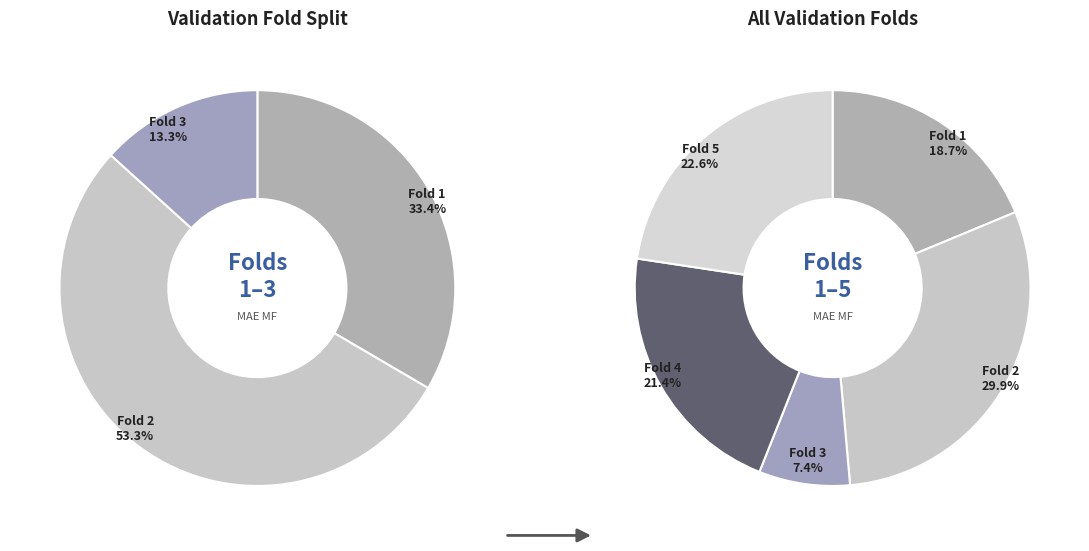

What is the smallest slice in the pie chart?

3